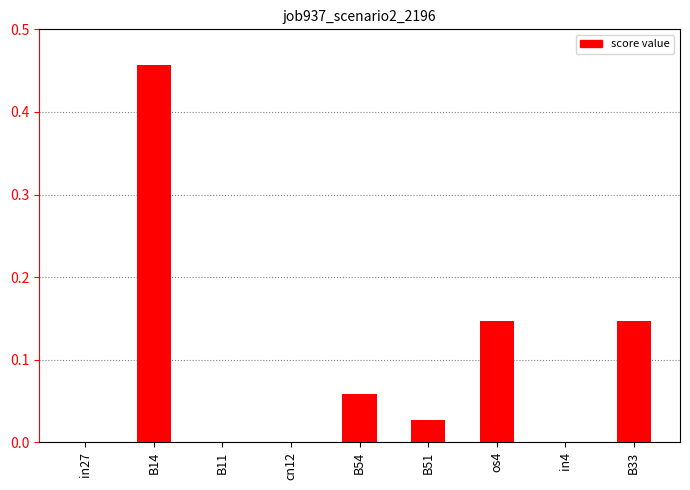

Which label corresponds to the largest value in the chart?

B14